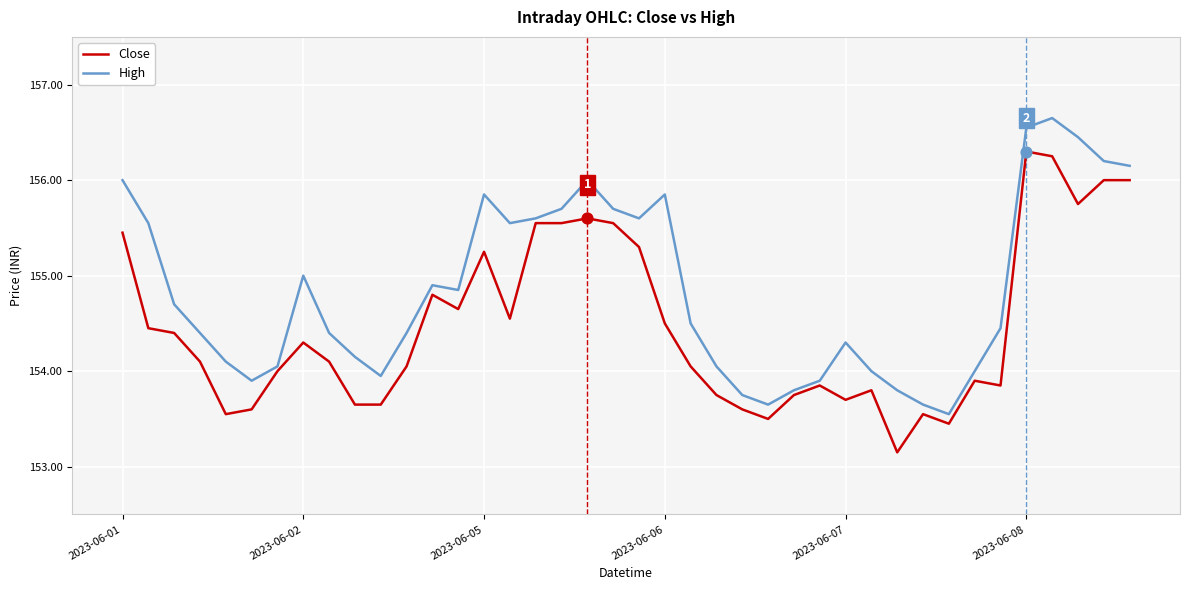

What is the minimum value for Close?

153.2